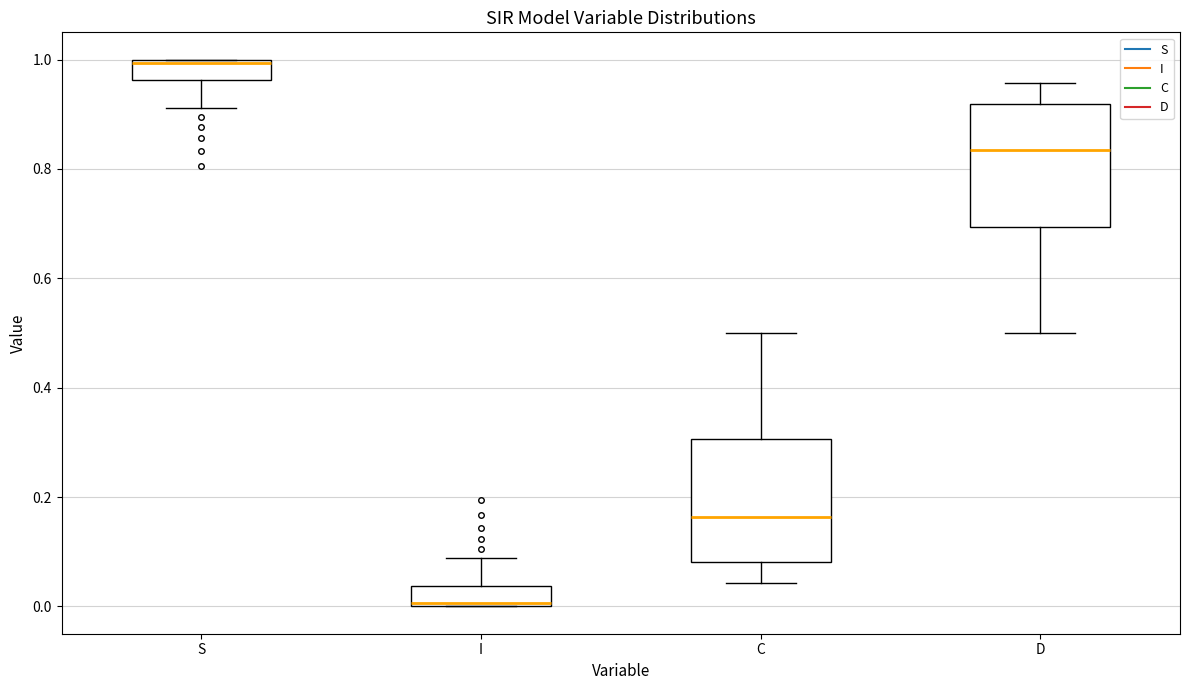

Where is the upper edge of the box for S on the y-axis? The values are not printed on the chart, so give them approximately, as read against the axis.

1.00